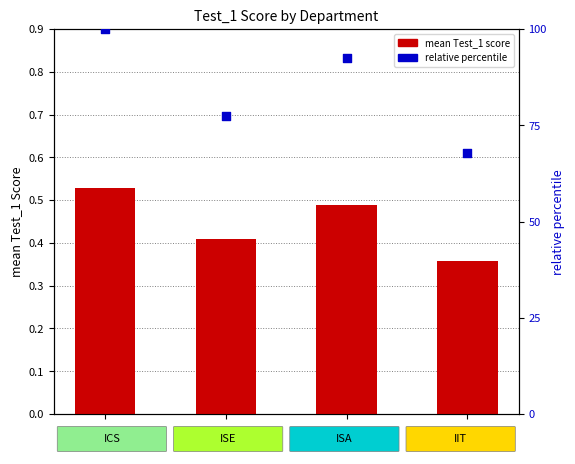

Which series has the largest total across all categories?

relative percentile